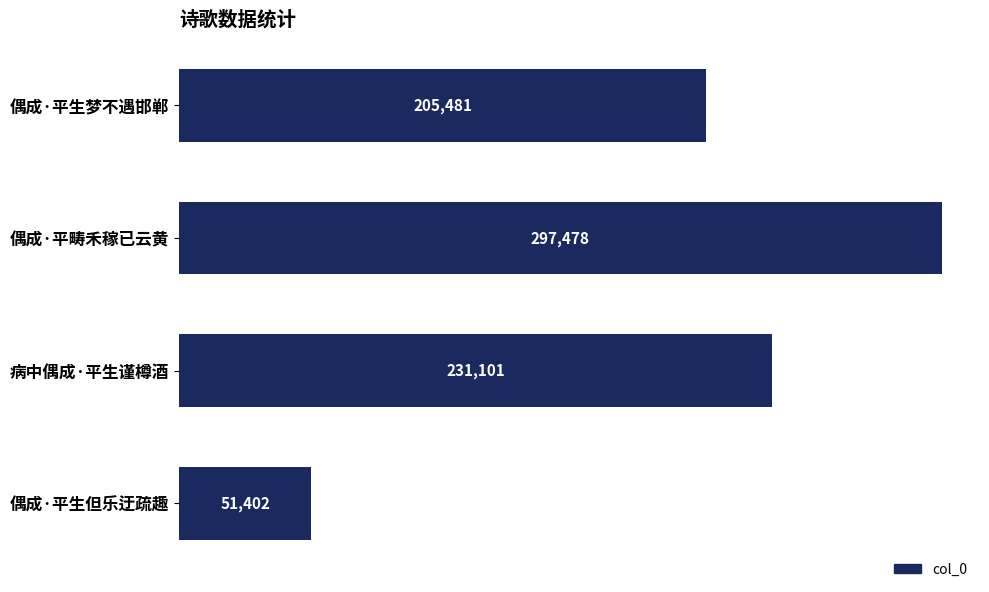

What is the difference between the maximum and minimum values?

246076